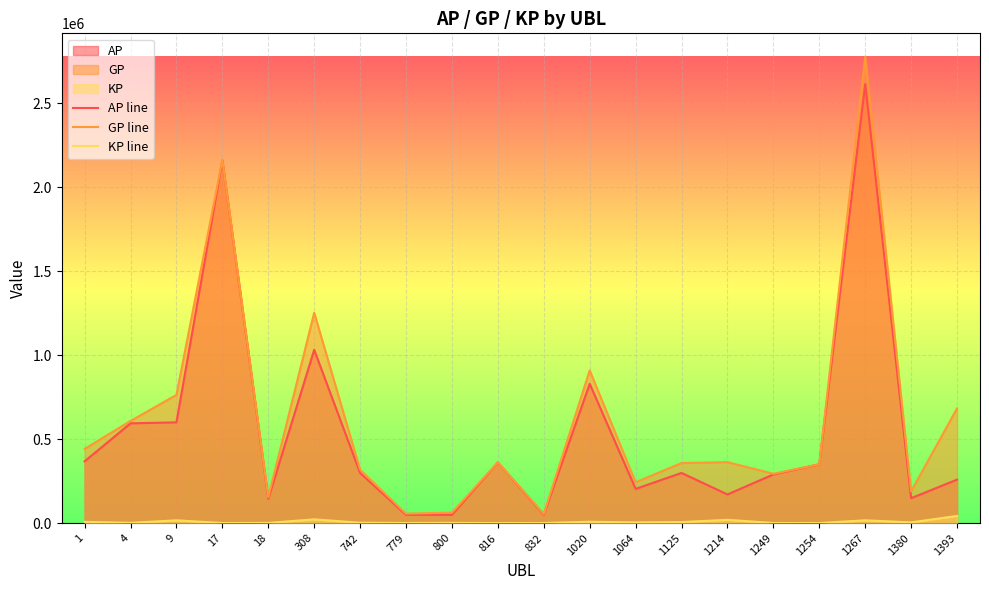

What is the greatest value displayed?

2779099.0